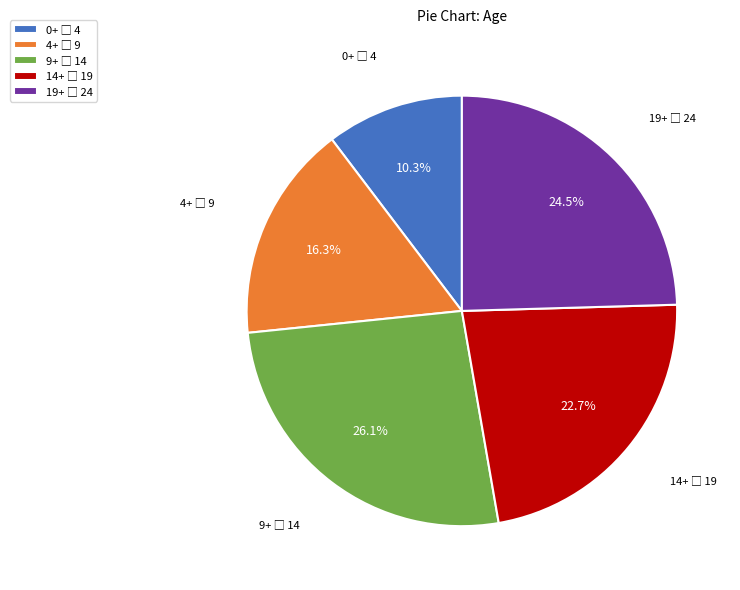

Does any single category account for the majority?

No